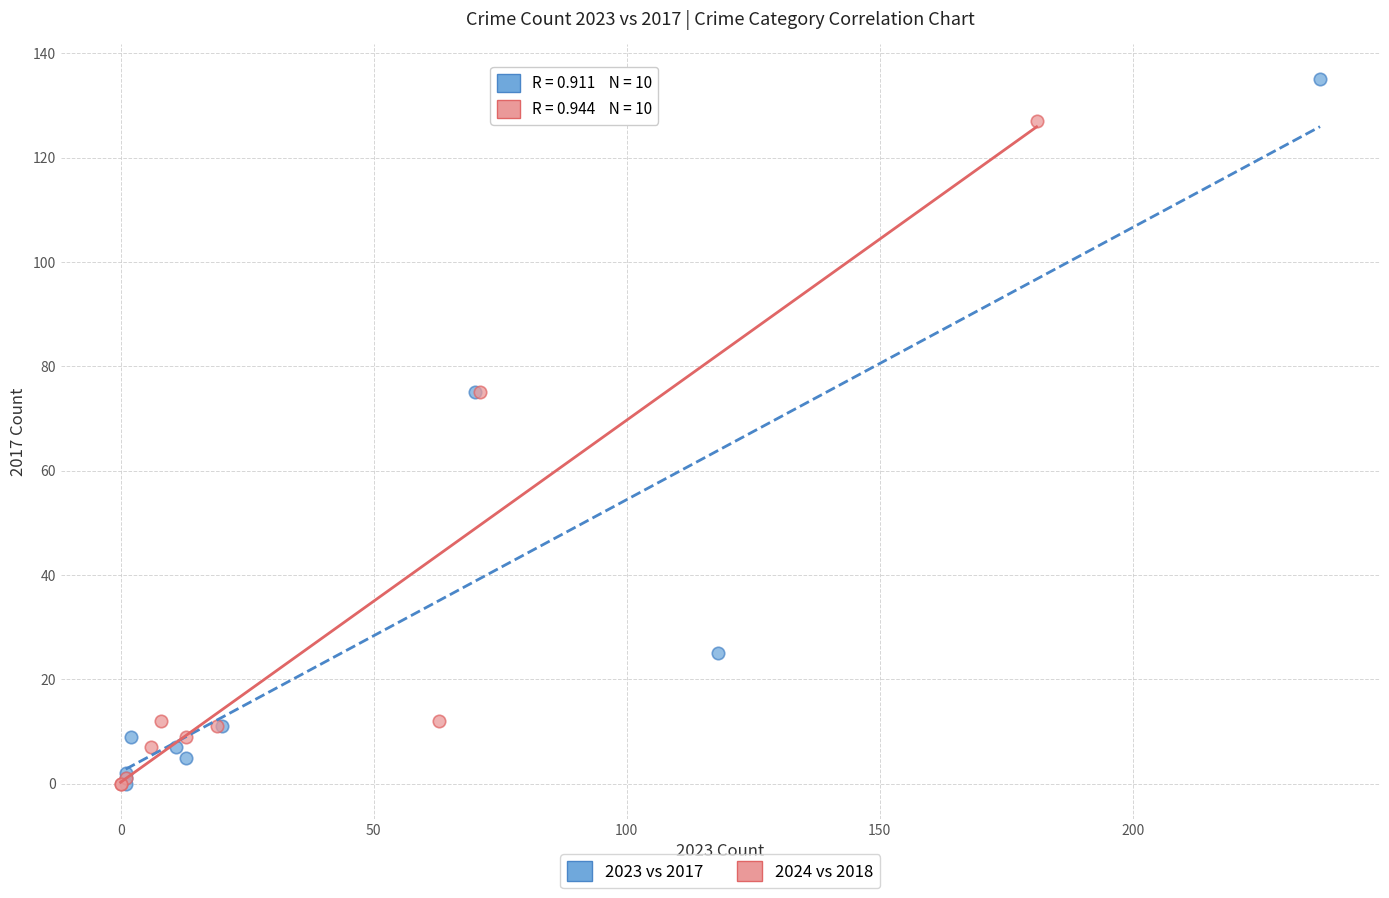

Which series has the largest Y range (max minus min)?

2023 vs 2017